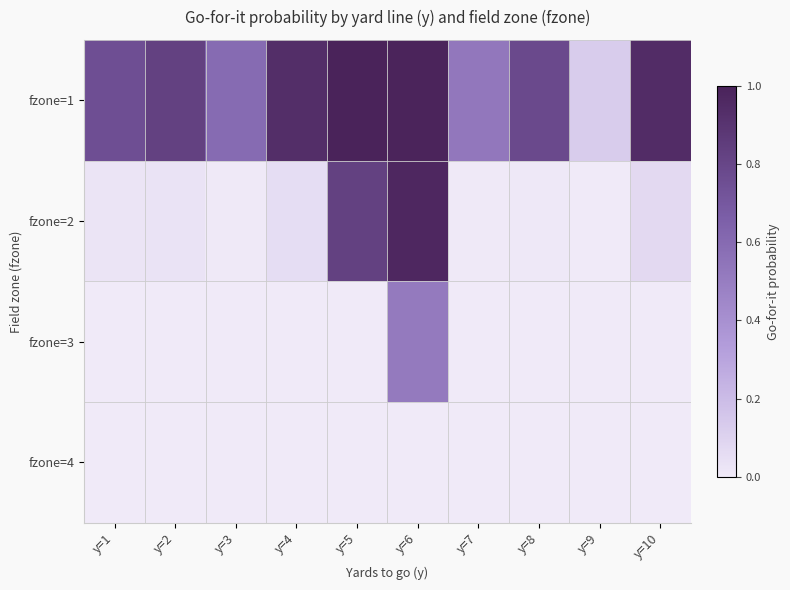

What is the total value across all series at y=1?

0.8